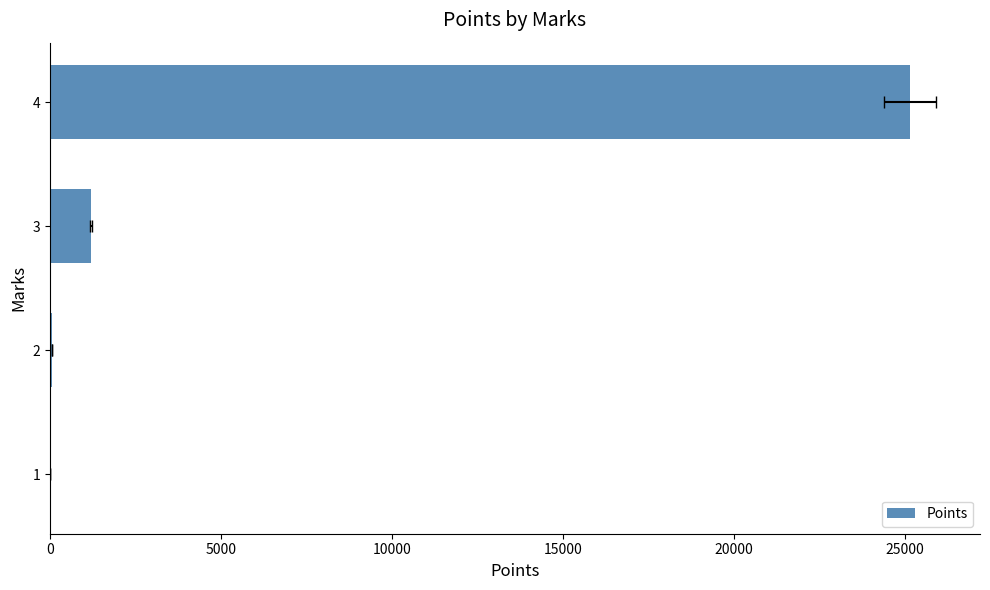

Does the chart contain stacked bars?

No